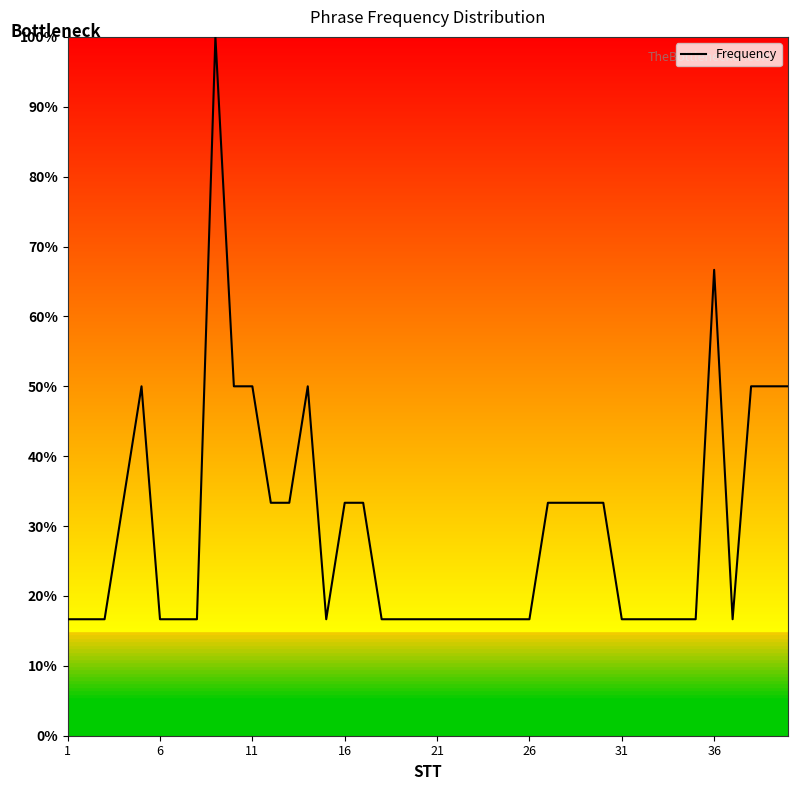

What is the difference between the maximum and minimum values?

83.3